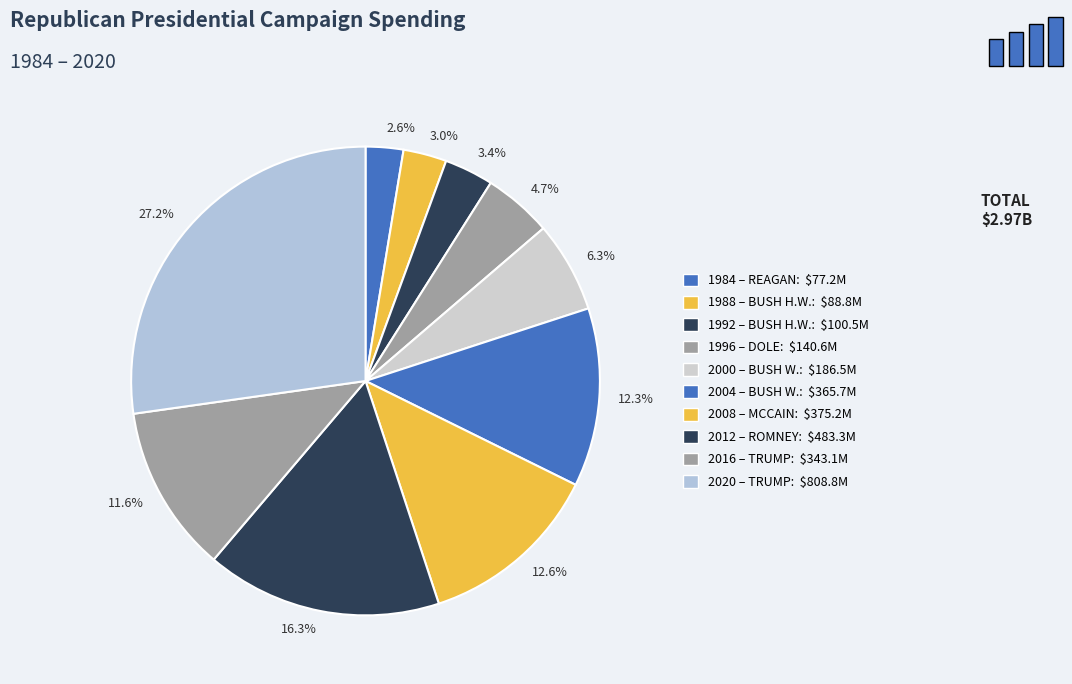

Which slice is the largest?

27.2%